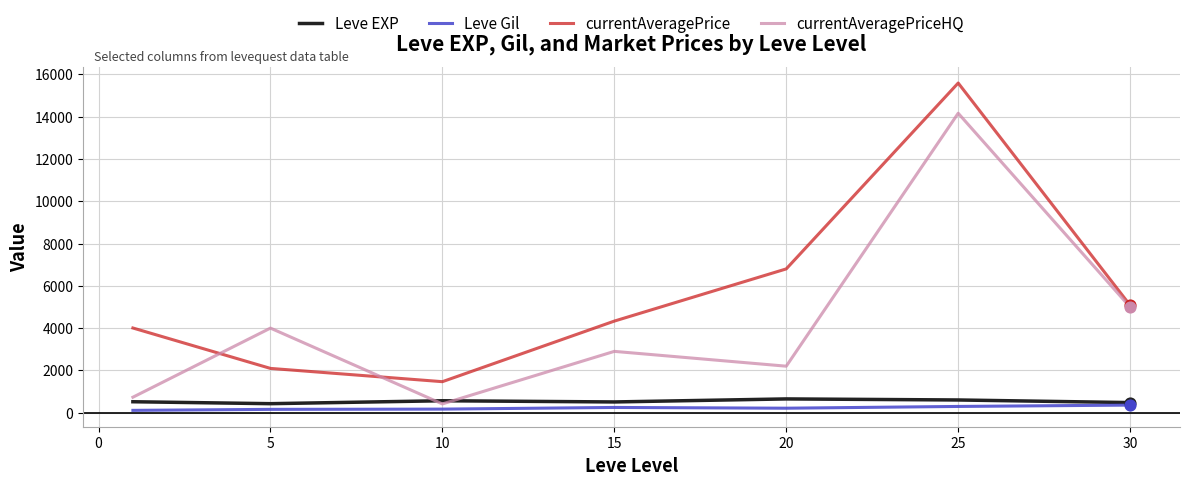

Which series has the largest range (max minus min)?

currentAveragePrice